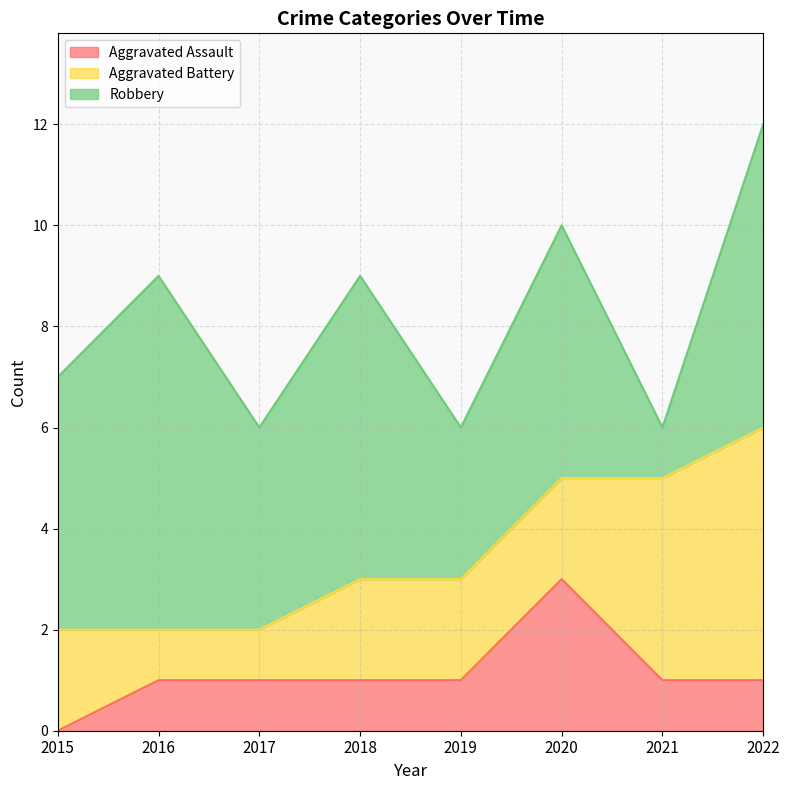

Which category has the highest value across all series?

2016